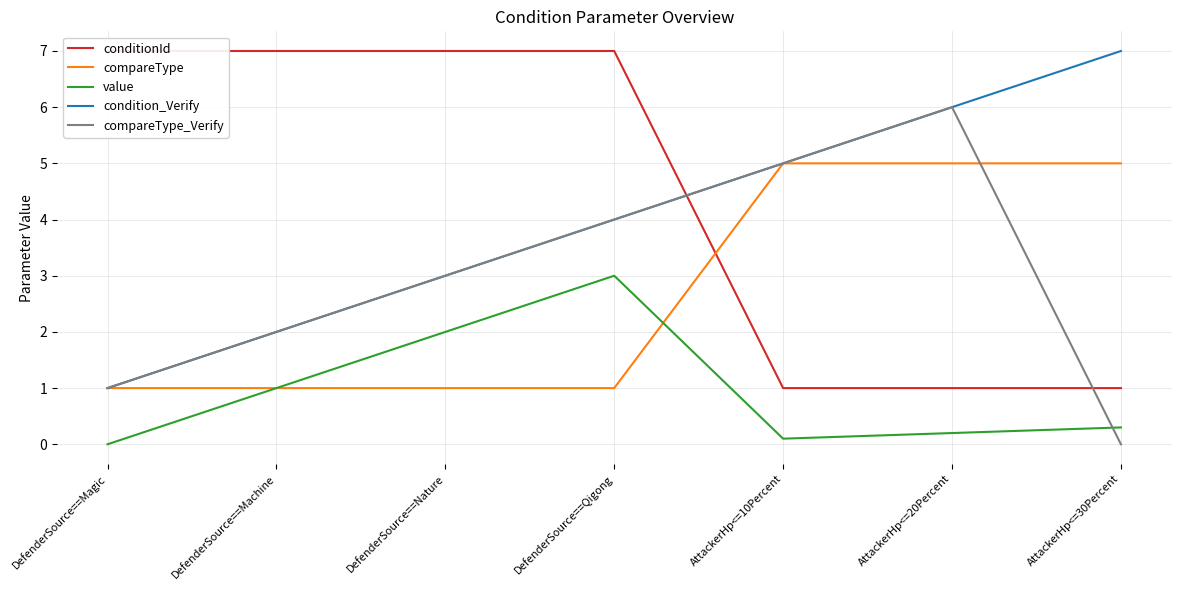

Is this an area chart (filled region under the line)?

No